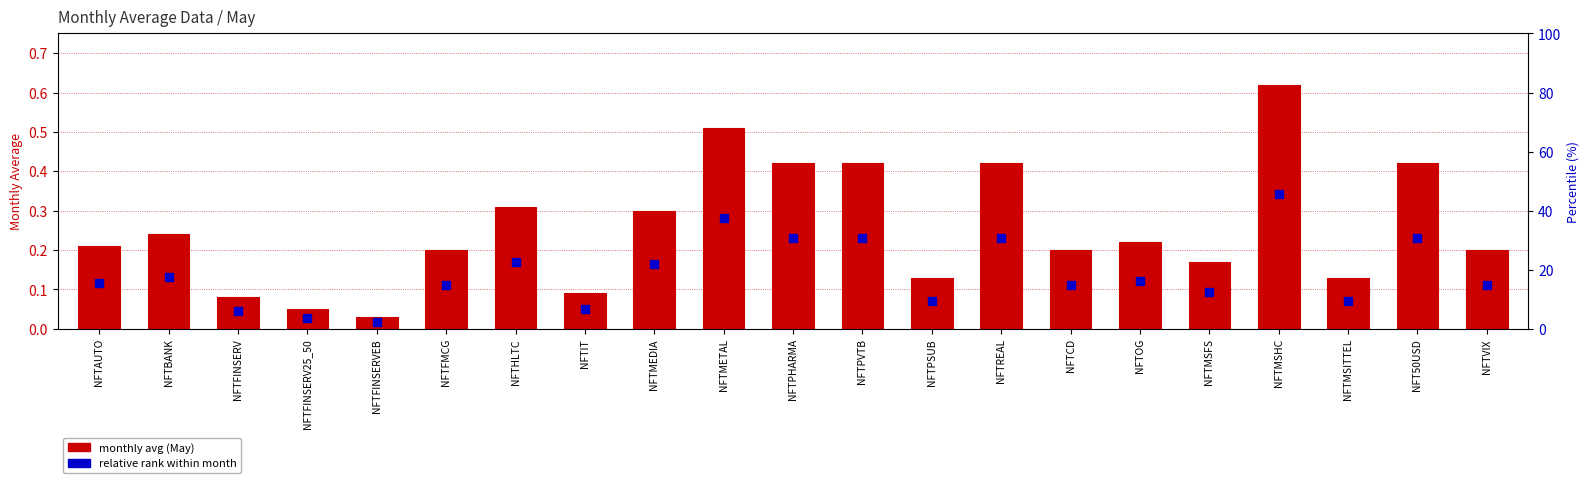

Which series has the largest total across all categories?

monthly avg (May)